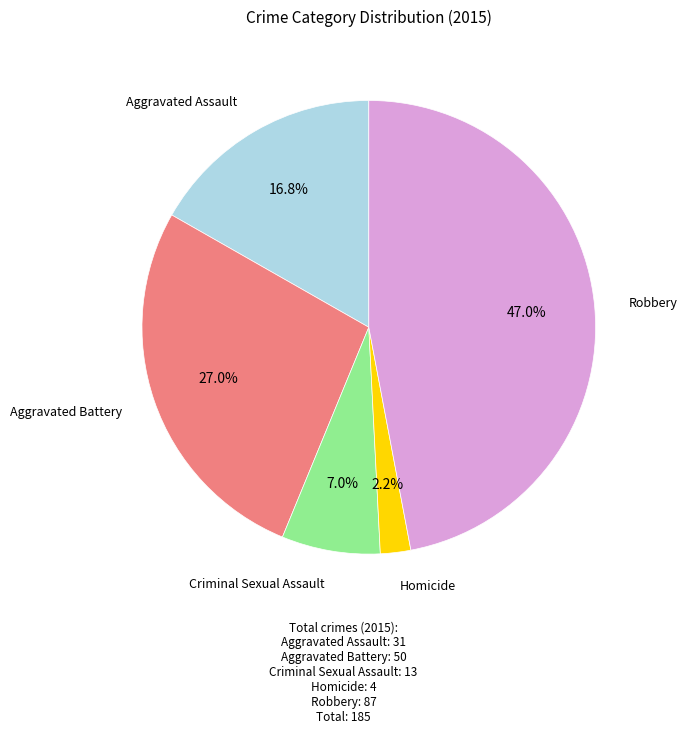

Does any single category account for the majority?

No